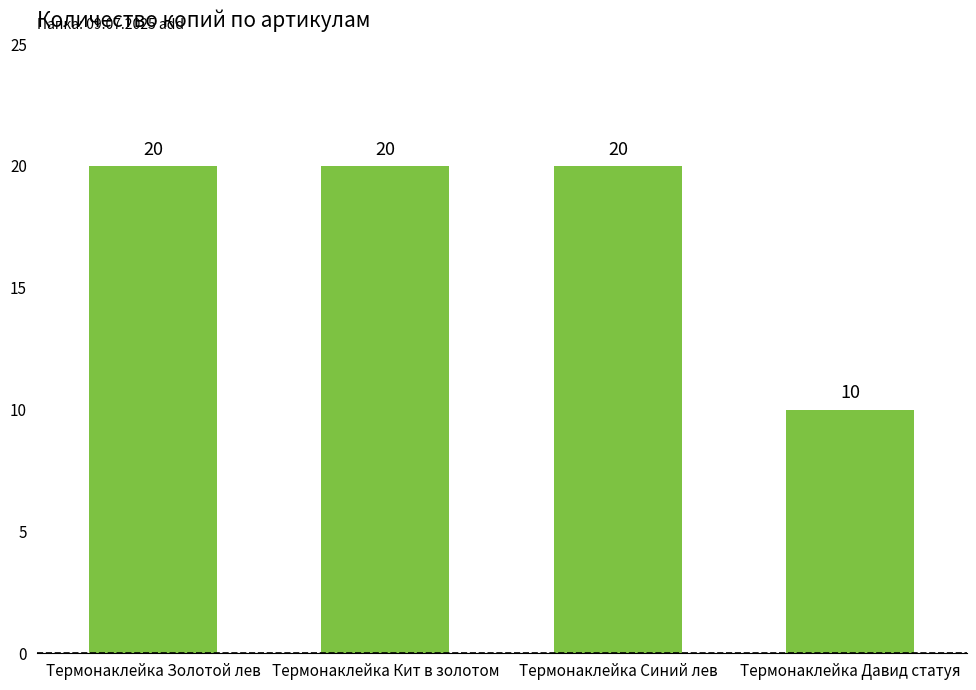

What is the smallest value displayed?

10